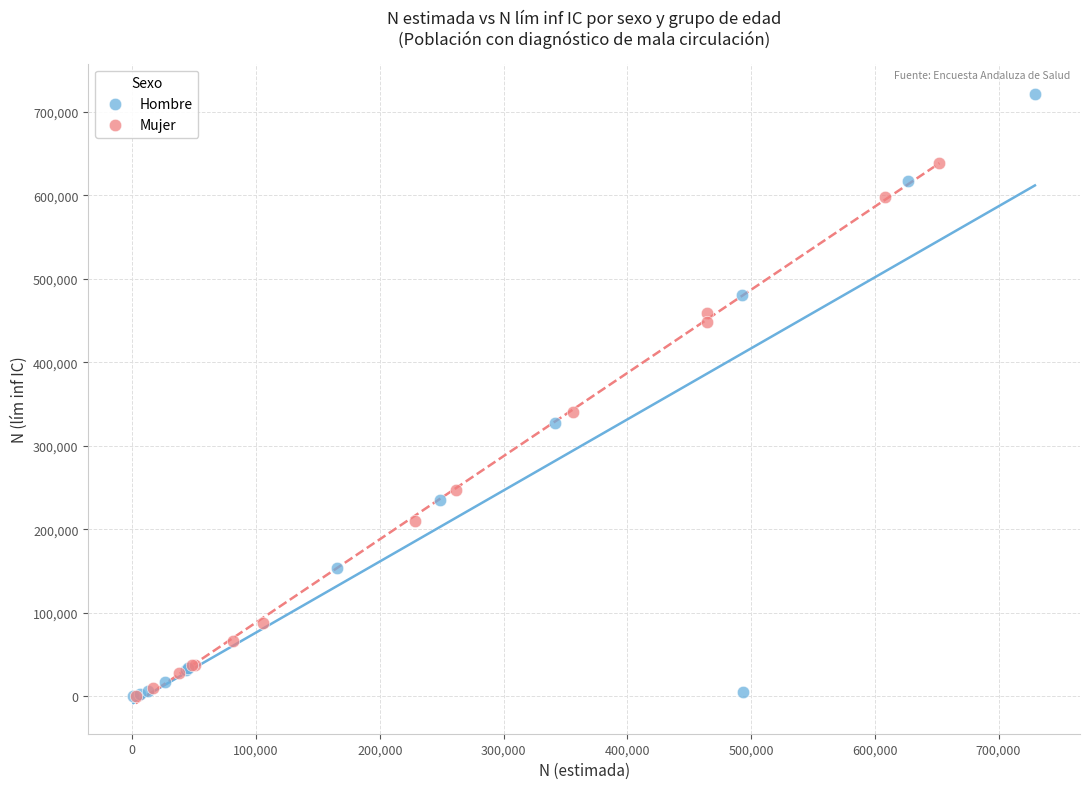

Which series has the largest Y range (max minus min)?

Hombre